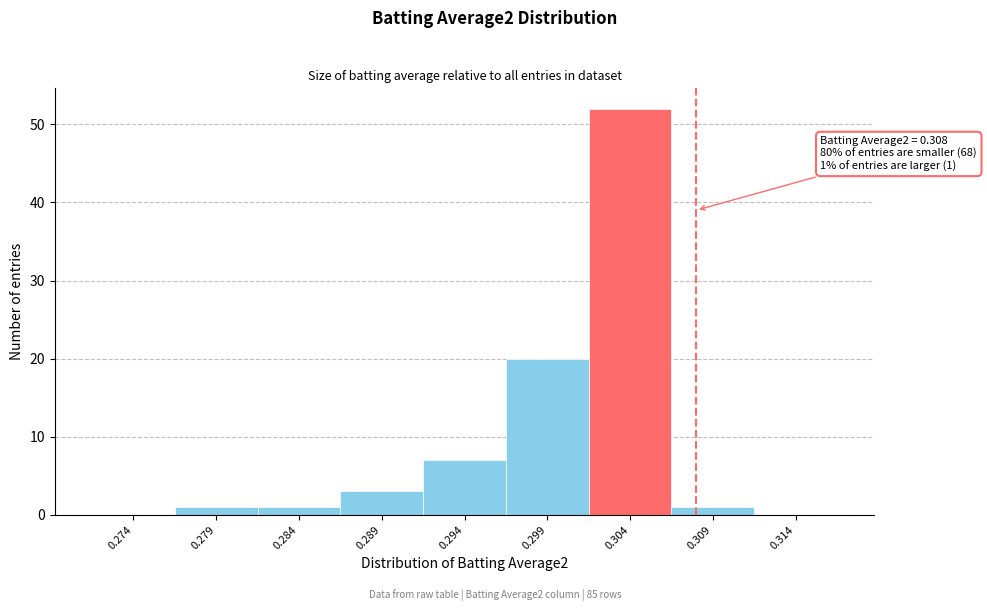

Reading right to left, list all the values displayed in this chart.

0.314=0	0.309=1	0.304=52	0.299=20	0.294=7	0.289=3	0.284=1	0.279=1	0.274=0